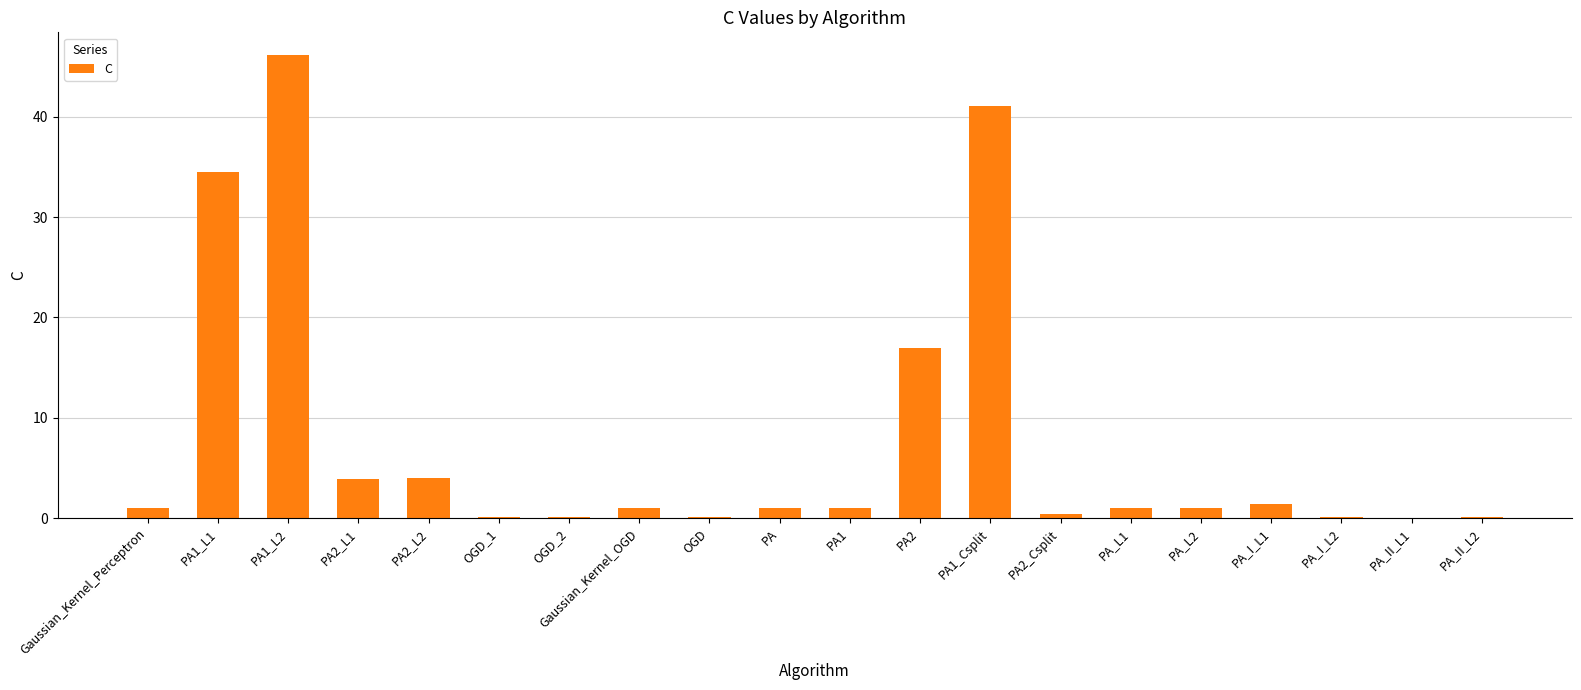

At which label is the value closest to 23?

PA2